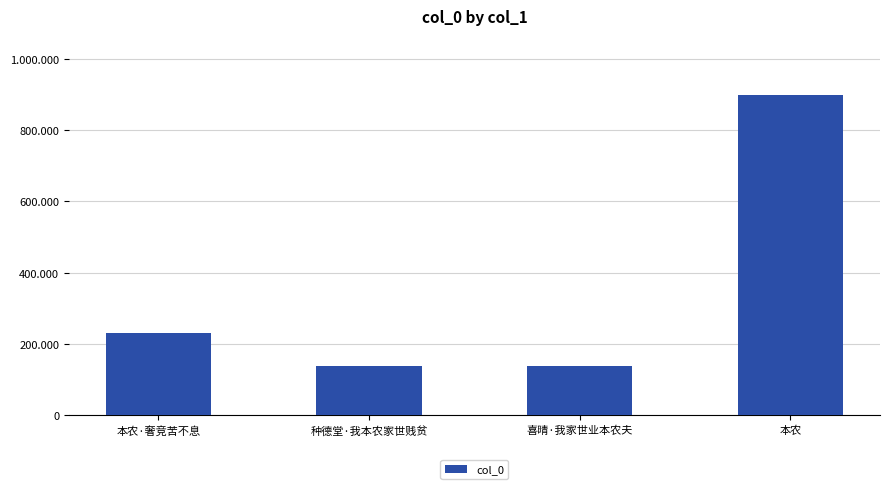

True or false: the data shows 570910 at 本农.

False